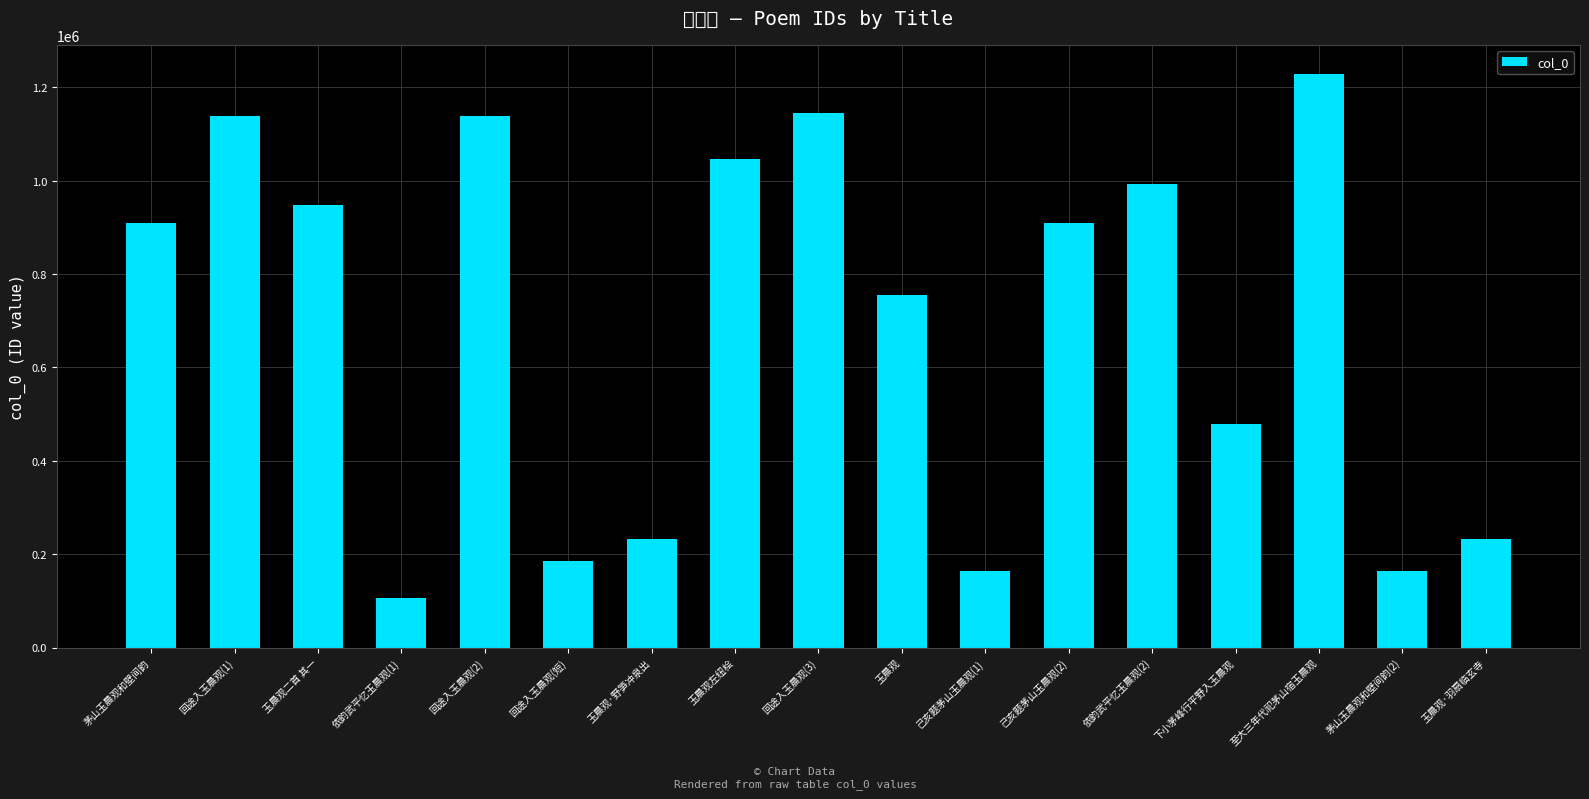

What position from the left is 茅山玉晨观和壁间韵?

1